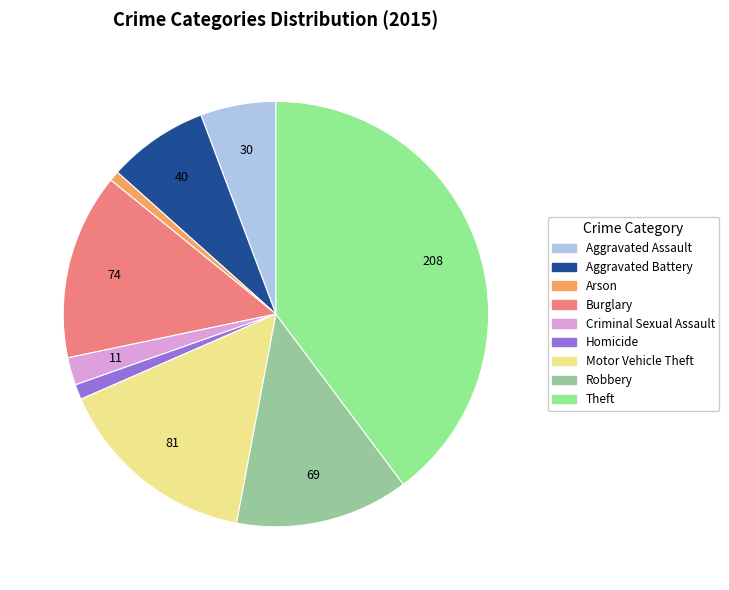

Count the number of slices in the pie.

9